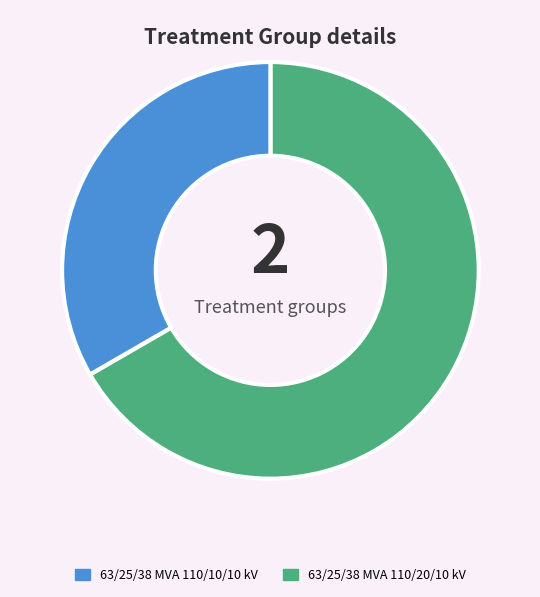

How many segments does this pie chart have?

2